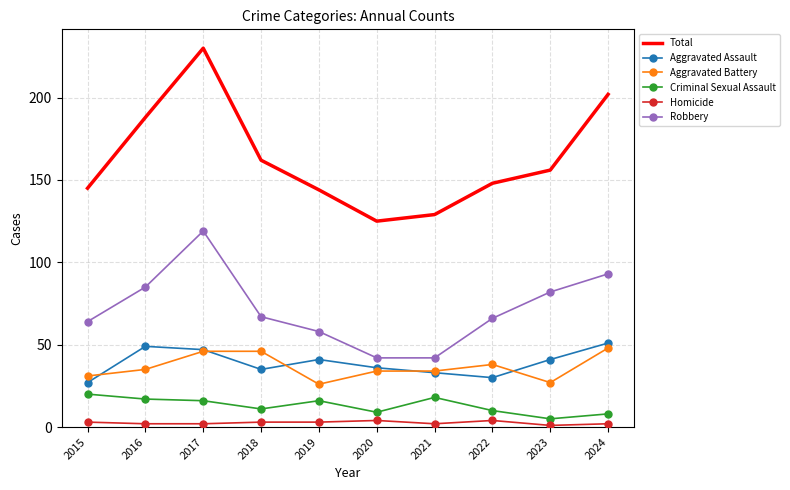

At which label is Criminal Sexual Assault closest to 12?

2018